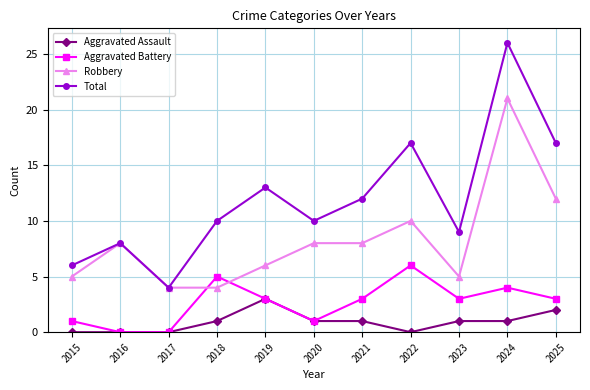

Which series has the widest spread of values?

Total